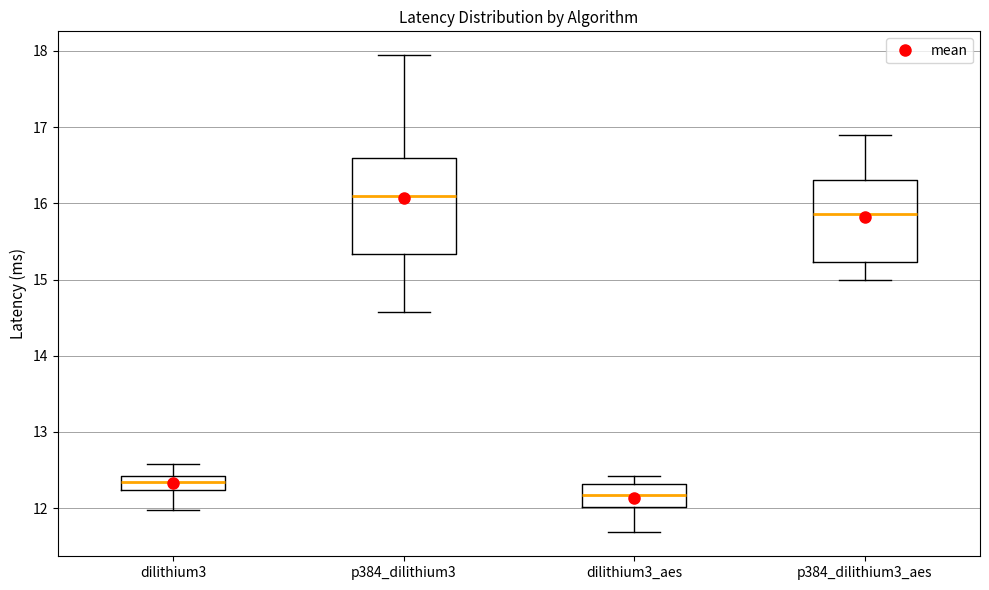

Comparing the boxes themselves (not the whiskers), which one is the tallest?

p384_dilithium3